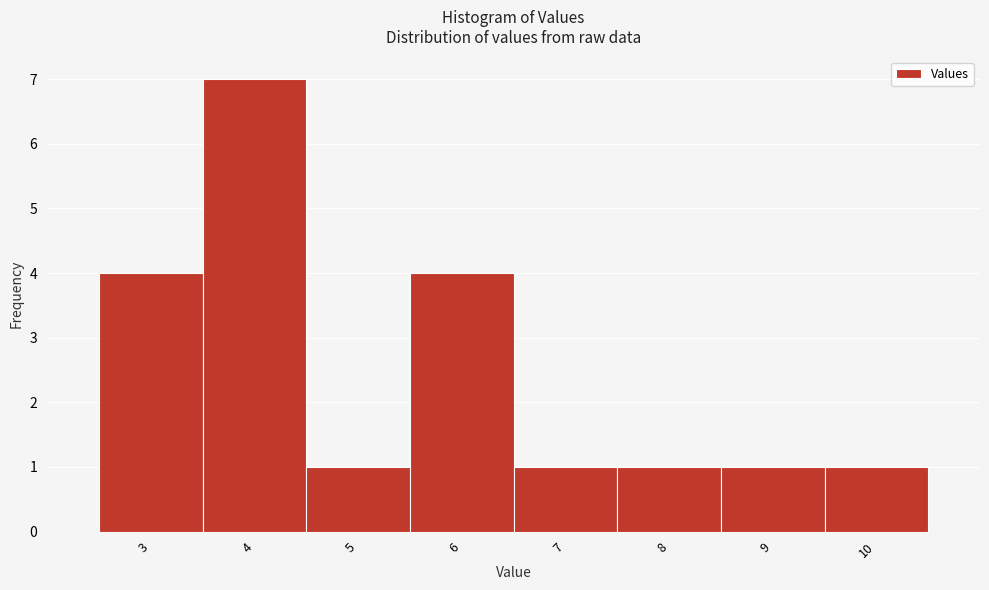

Reading left to right, list every bar in this chart as the range it spans on the x-axis followed by its height. The values are not printed on the chart, so give them approximately, as read against the axis.

2.5 to 3.5: 4
3.5 to 4.5: 7
4.5 to 5.5: 1
5.5 to 6.5: 4
6.5 to 7.5: 1
7.5 to 8.5: 1
8.5 to 9.5: 1
9.5 to 10.5: 1